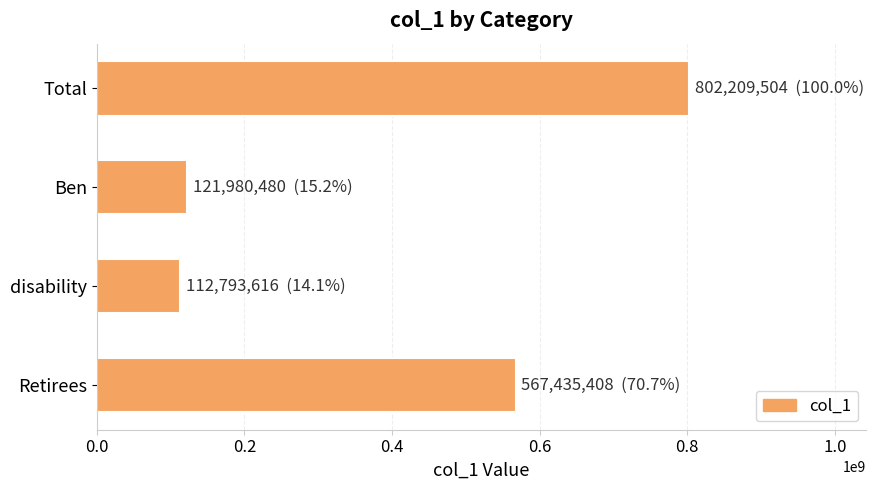

What is the change in value from Retirees to disability?

-454641792